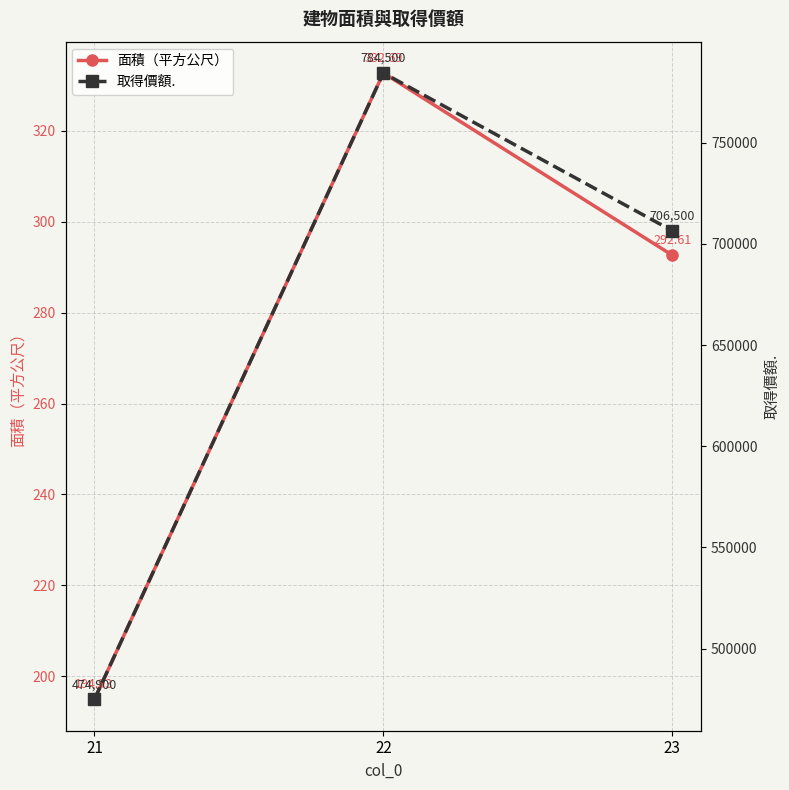

What is the difference between the maximum and minimum values in the 取得價額. series?

309600.0